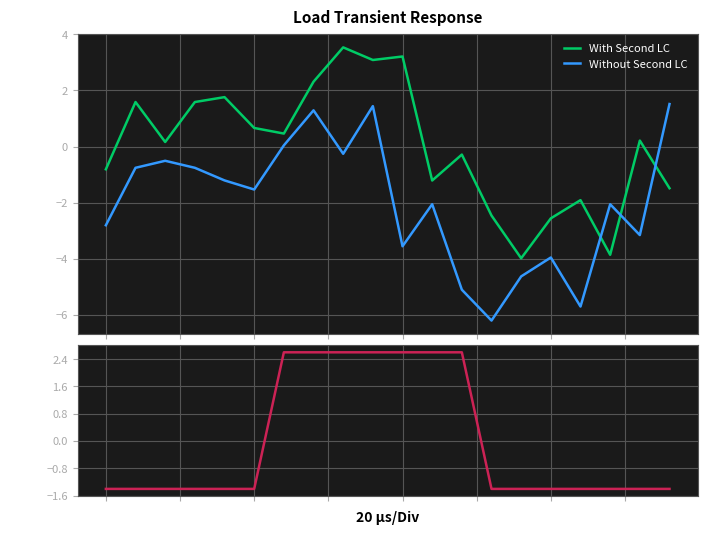

Rank the categories by With Second LC value from lowest to highest.

14, 17, 15, 13, 16, 19, 11, 0, 12, 2, 18, 6, 5, 1, 3, 4, 7, 9, 10, 8